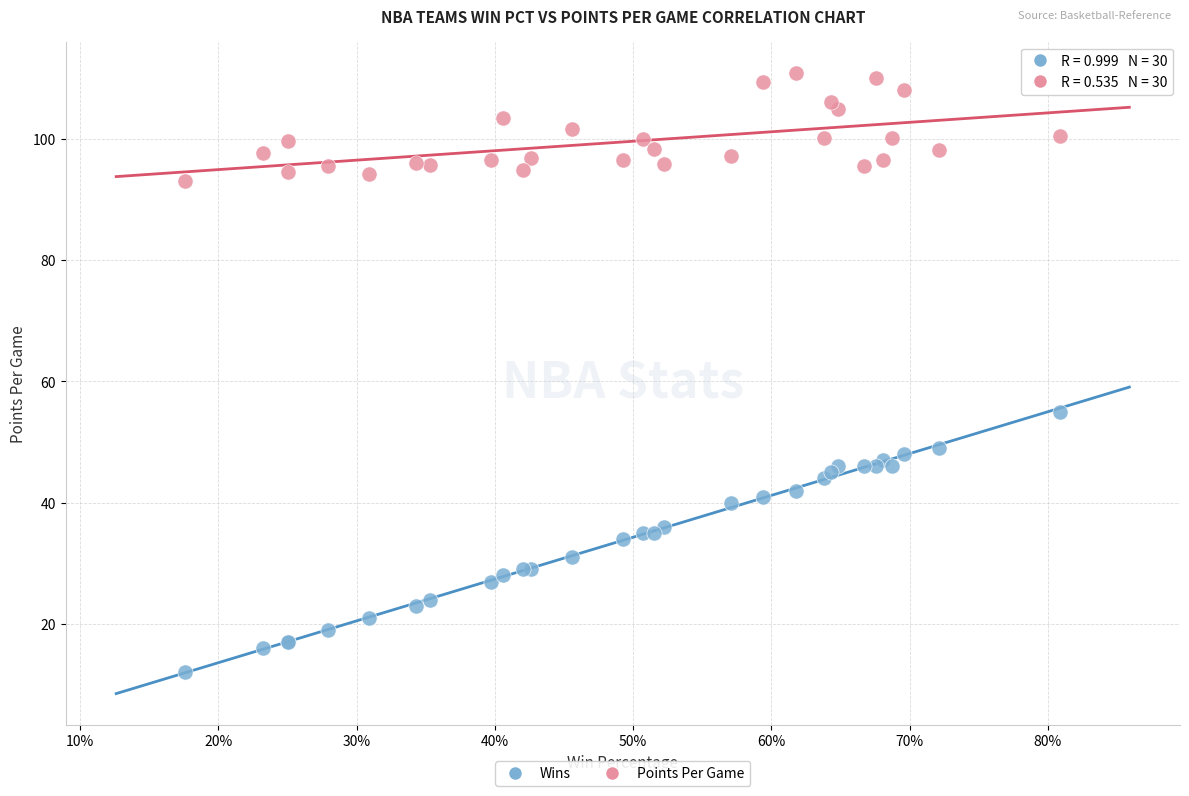

Which series reaches the minimum Y coordinate?

Wins